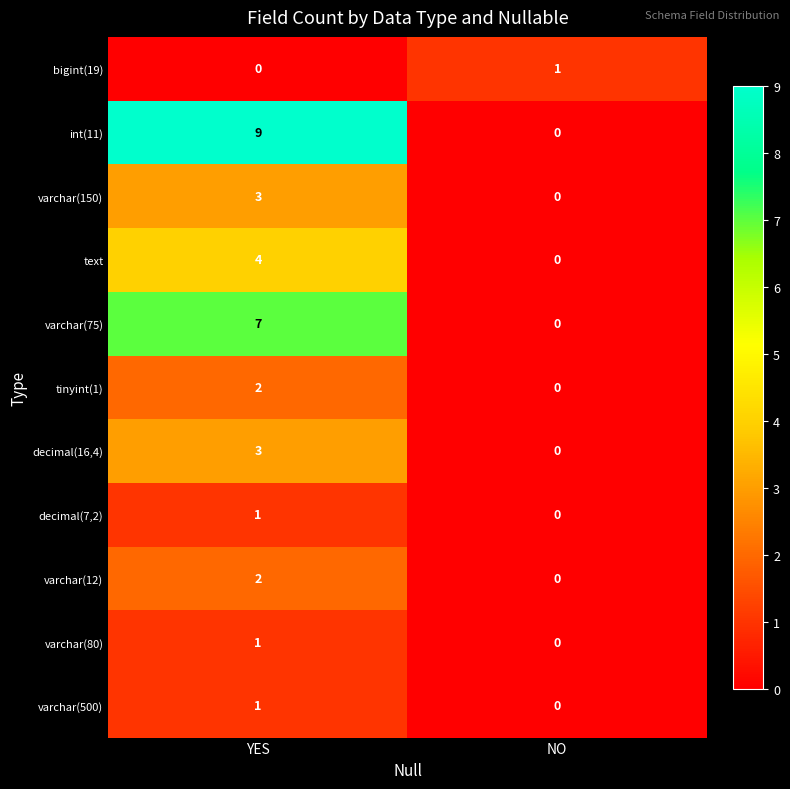

How many distinct data groups are displayed?

11